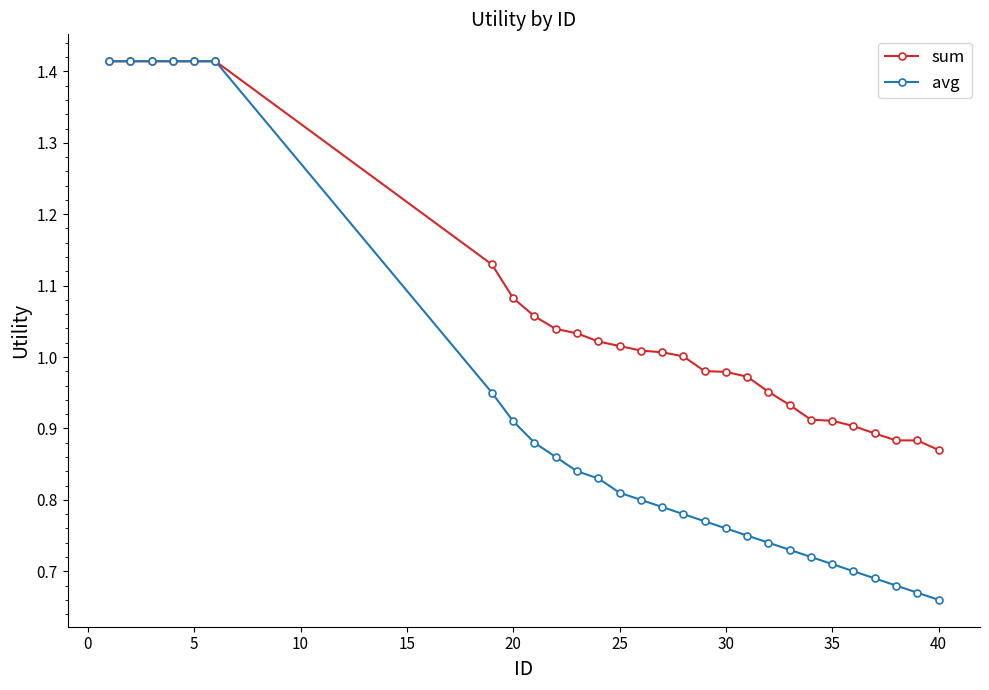

List the series in order of their overall mean, lowest first.

avg, sum